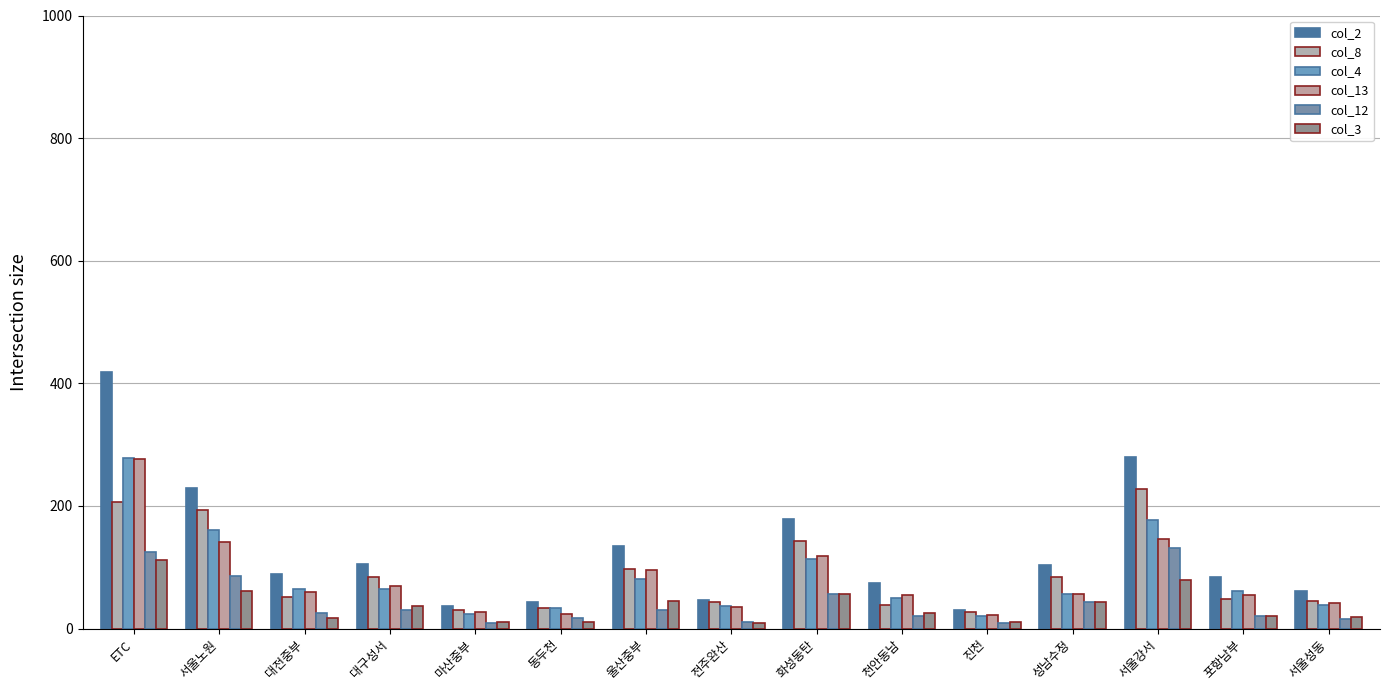

How many groups of bars are there?

15